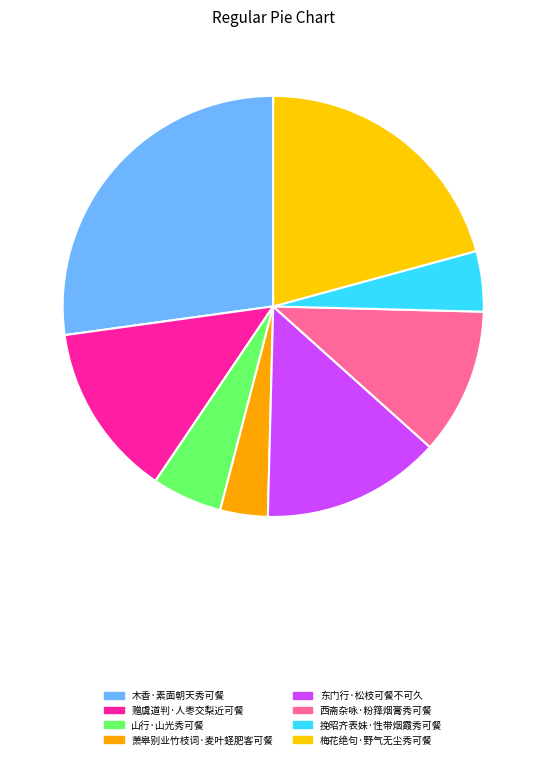

How many segments does this pie chart have?

8